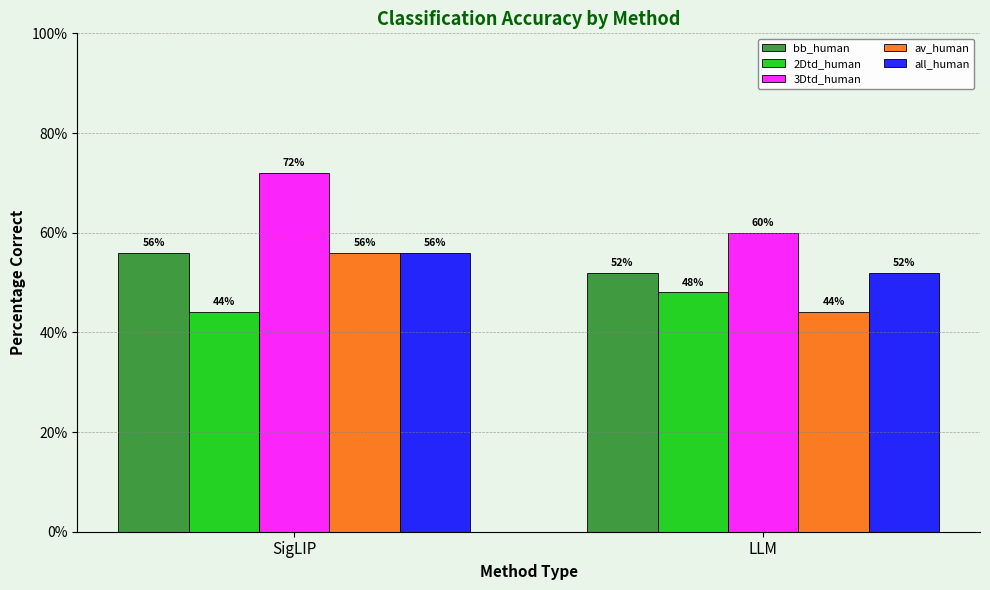

Does the chart contain stacked bars?

No